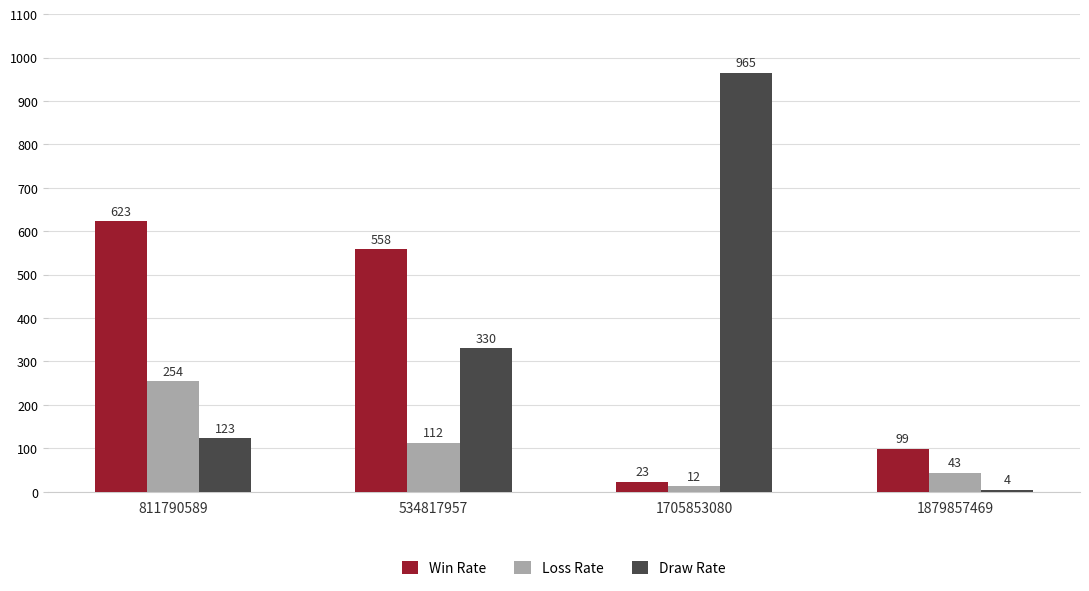

Which category has the highest value in the Win Rate series?

811790589